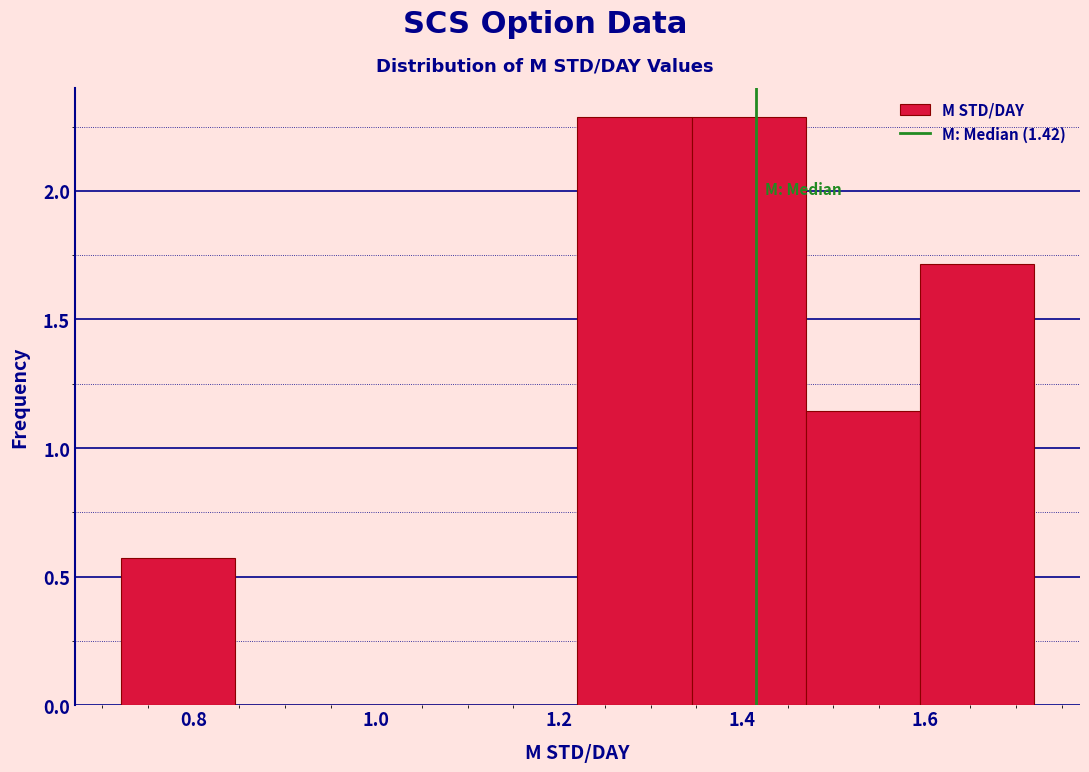

Reading left to right, transcribe this chart: for each bar, give the range it covers on the x-axis and its height. Neither the bar edges nor the heights are printed on the chart, so give them approximately, as read against the axes.

0.720 to 0.845: 0.55
0.845 to 0.970: 0
0.970 to 1.095: 0
1.095 to 1.220: 0
1.220 to 1.345: 2.30
1.345 to 1.470: 2.30
1.470 to 1.595: 1.15
1.595 to 1.720: 1.70